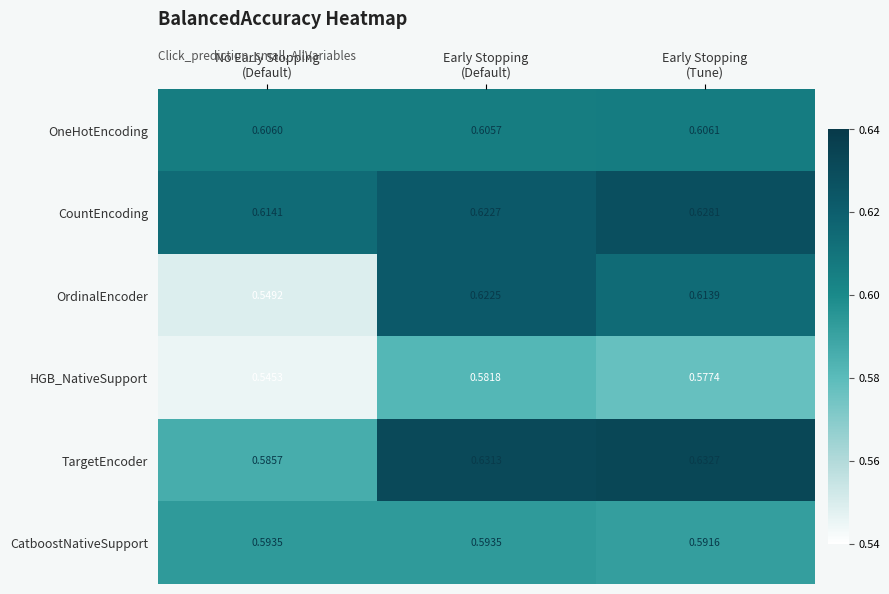

Which series has the widest spread of values?

OrdinalEncoder